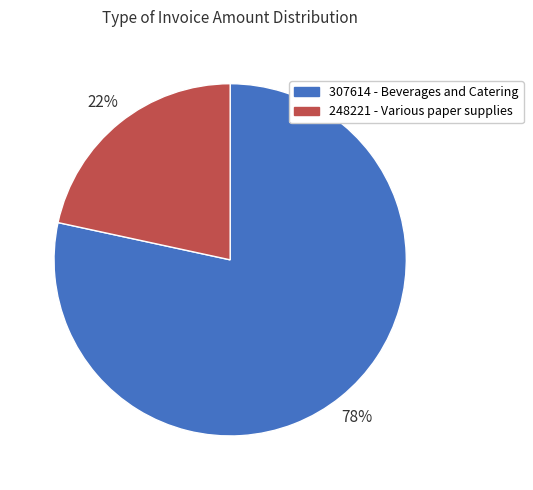

To the nearest percent, what portion does 307614 represent?

78%